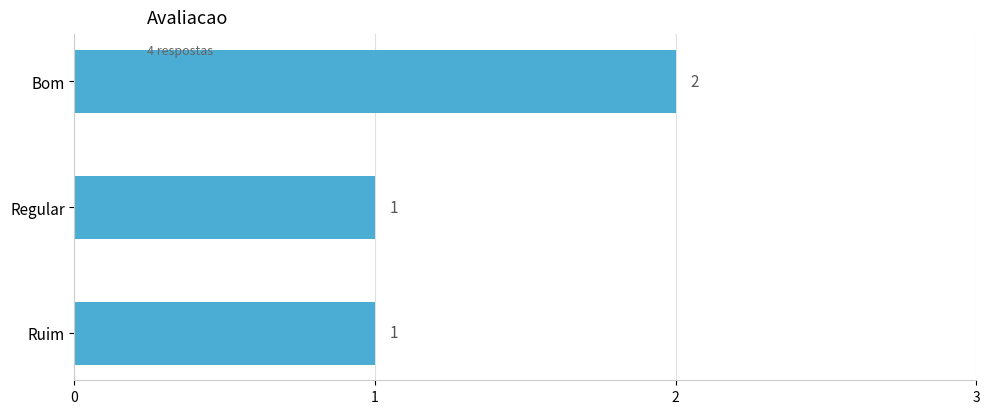

Count the values in the range 1 to 2.

3